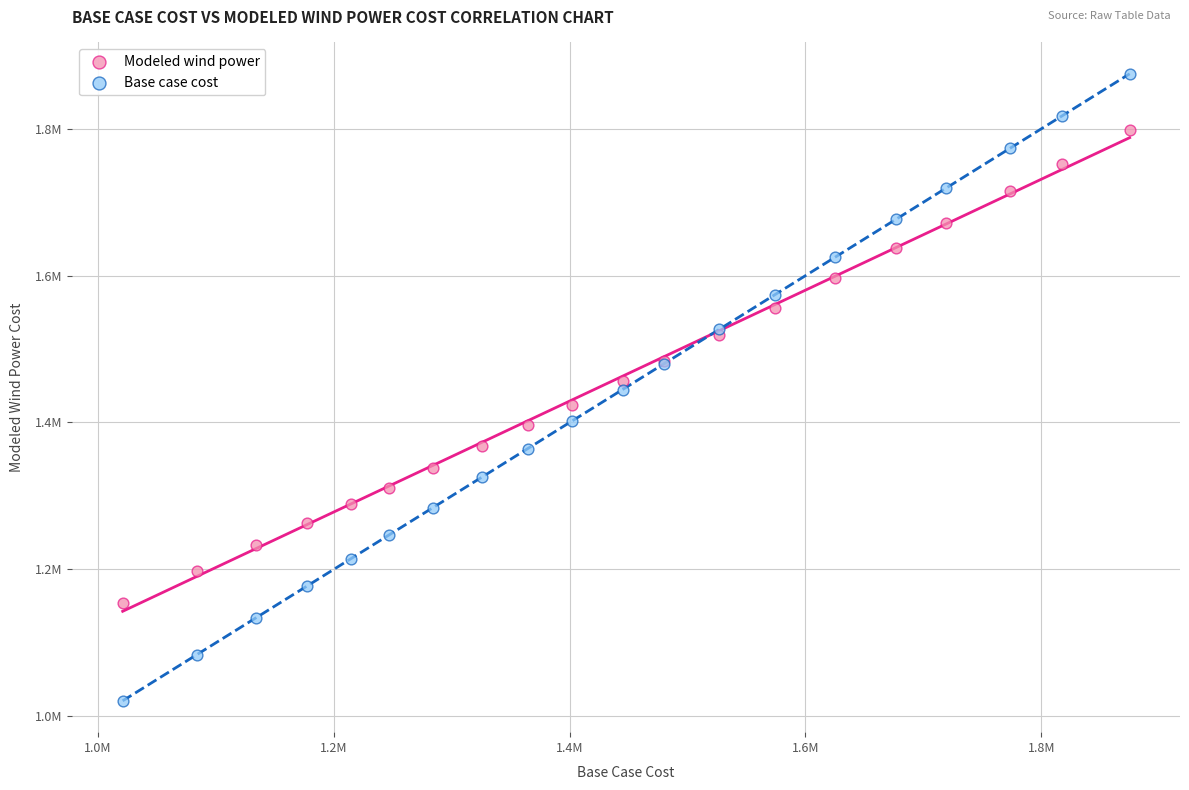

What are all the series names shown in the legend?

Modeled wind power, Base case cost